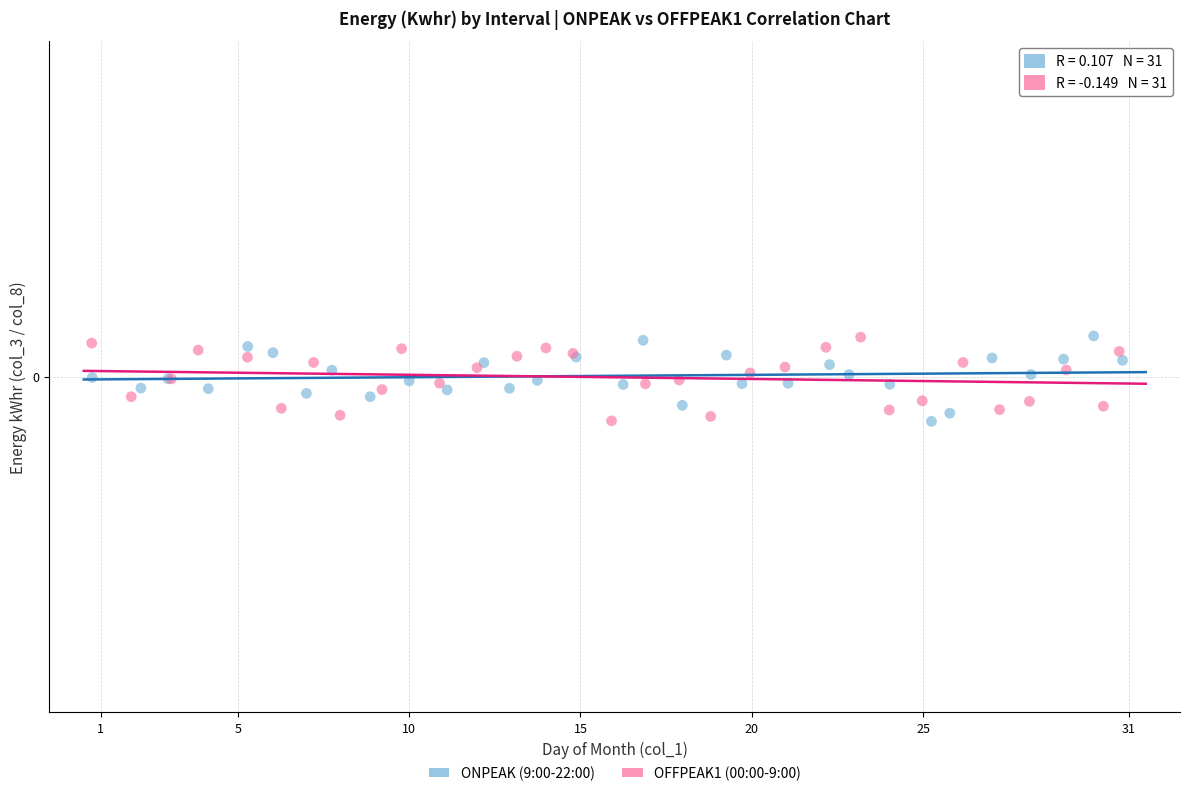

What are all the series names shown in the legend?

ONPEAK (9:00-22:00), OFFPEAK1 (00:00-9:00)